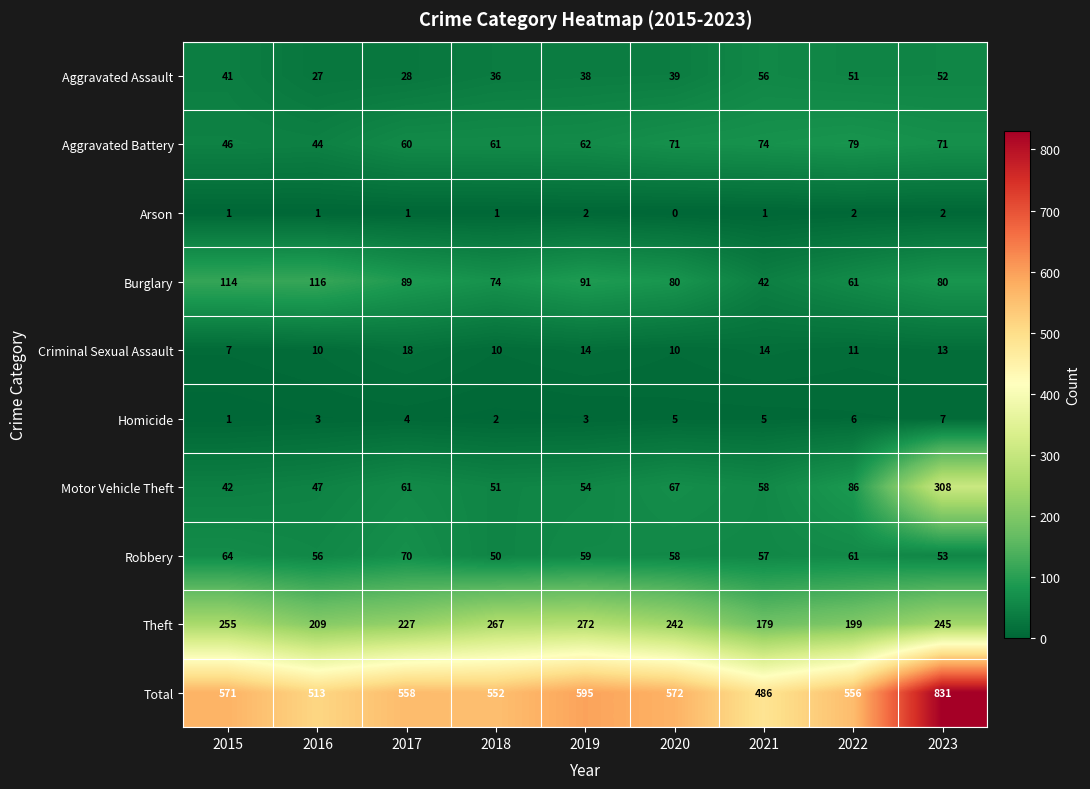

At which category does the chart reach its peak across all series?

2023